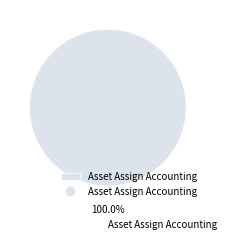

Is there any slice that represents more than half of the pie?

Yes